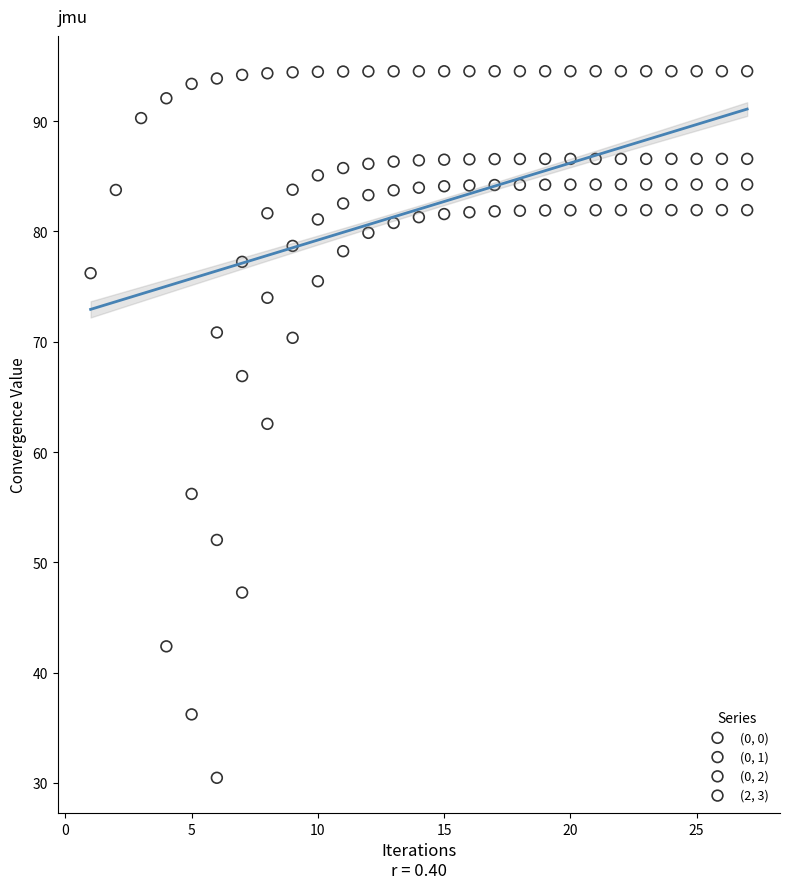

Which series contains the lowest Y value?

(0, 0)